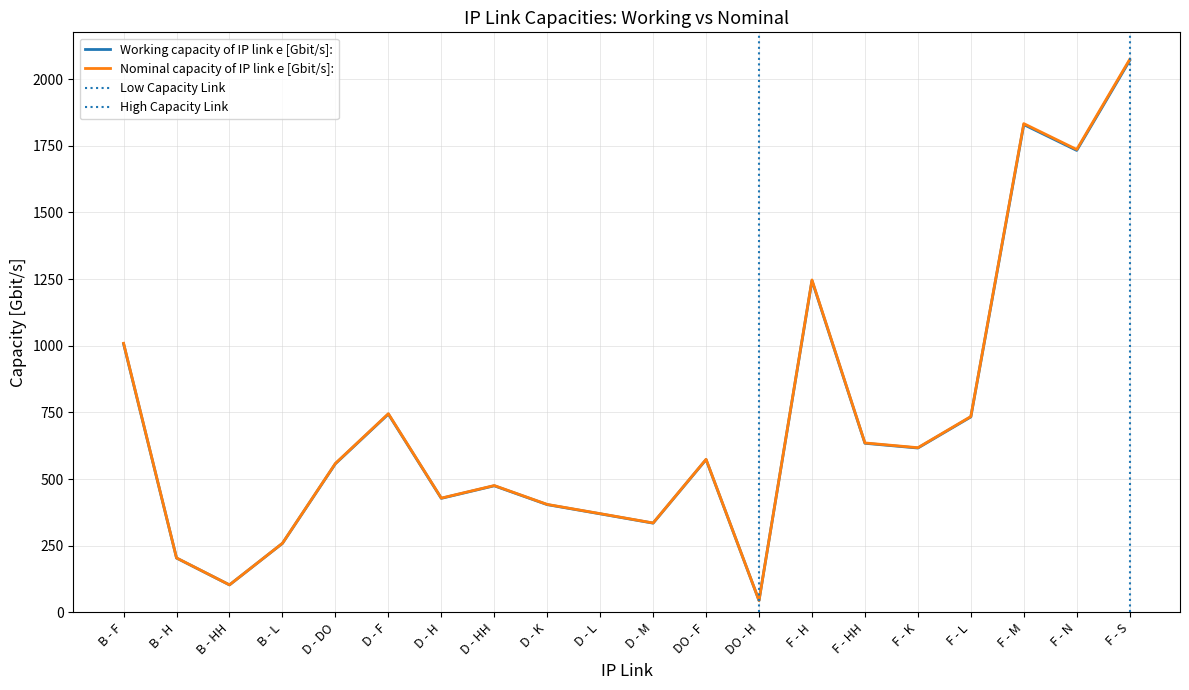

Reading left to right, list all the values displayed in this chart.

Working capacity of IP link e [Gbit/s]:: B - F=1007.4	B - H=204.0	B - HH=103.3	B - L=259.0	D - DO=557.6	D - F=743.7	D - H=427.9	D - HH=475.0	D - K=404.3	D - L=369.8	D - M=334.9	DO - F=573.1	DO - H=44.6	F - H=1244.3	F - HH=634.4	F - K=616.6	F - L=733.2	F - M=1829.4	F - N=1732.5	F - S=2069.7
Nominal capacity of IP link e [Gbit/s]:: B - F=1009.4	B - H=204.4	B - HH=103.5	B - L=259.5	D - DO=558.8	D - F=745.2	D - H=428.8	D - HH=475.9	D - K=405.1	D - L=370.5	D - M=335.6	DO - F=574.2	DO - H=44.7	F - H=1246.8	F - HH=635.7	F - K=617.8	F - L=734.6	F - M=1833.0	F - N=1736.0	F - S=2073.8